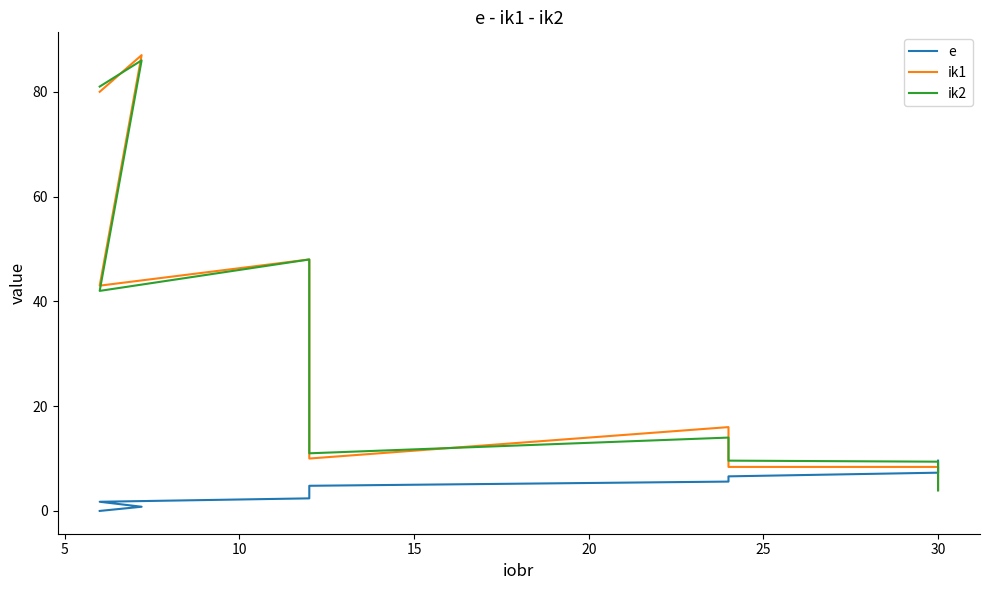

What is the greatest value displayed?

87.0